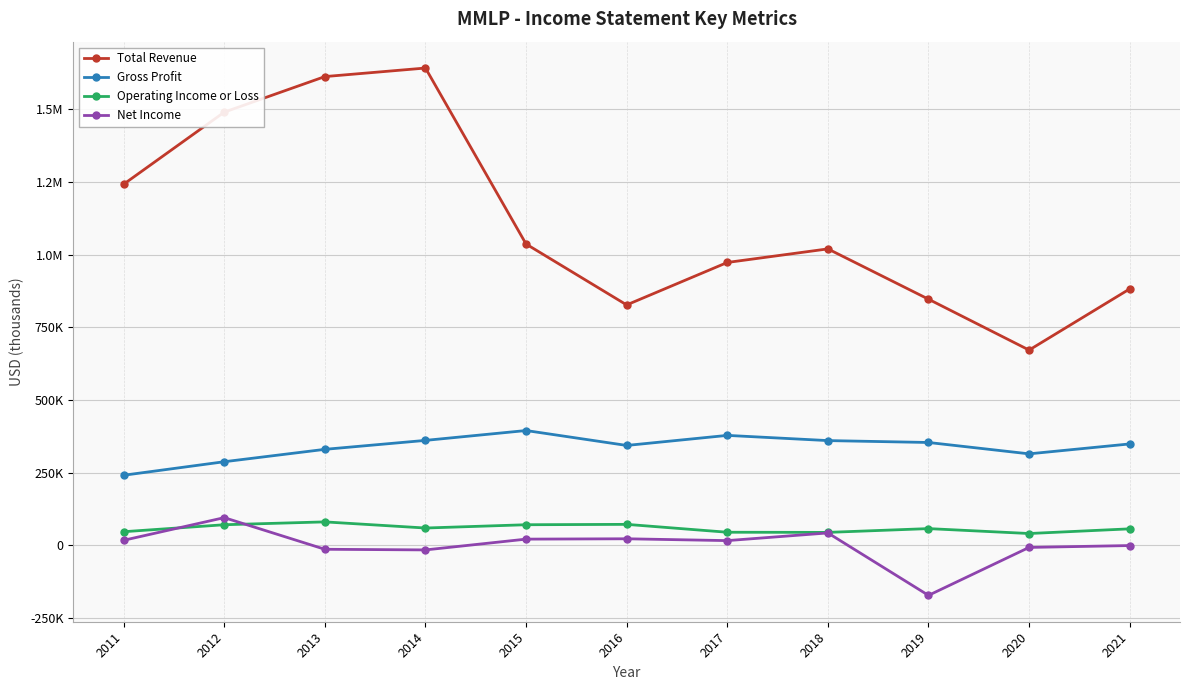

Is this an area chart (filled region under the line)?

No